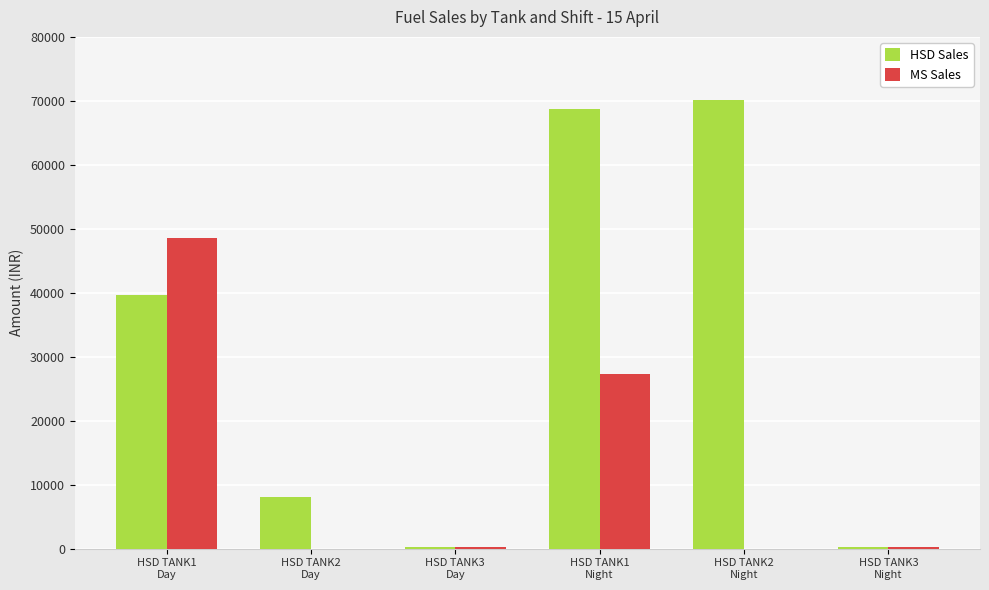

Which series has the largest total across all categories?

HSD Sales